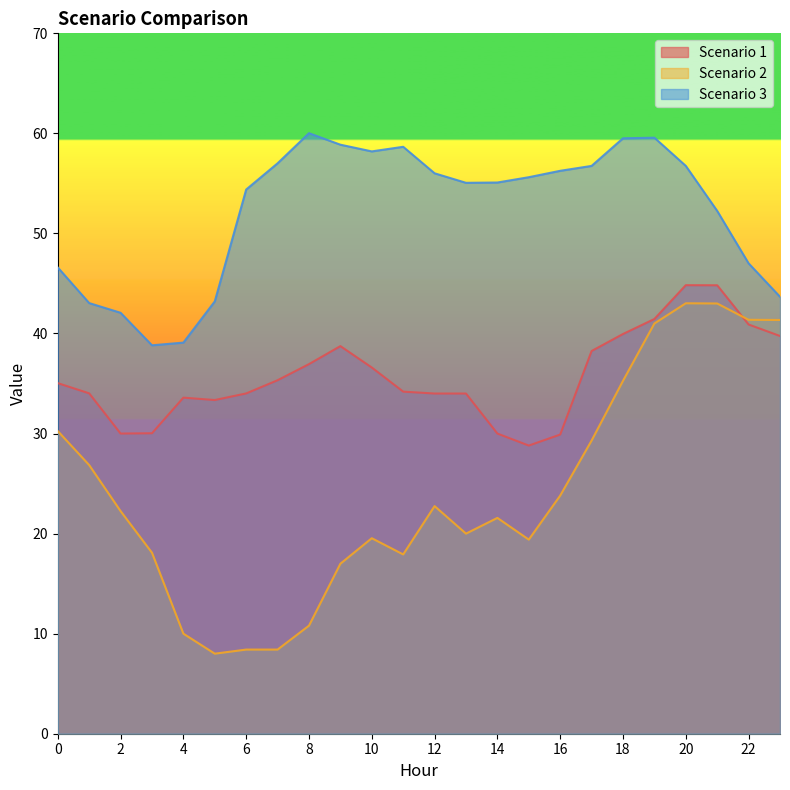

How many lines are shown in the chart?

3